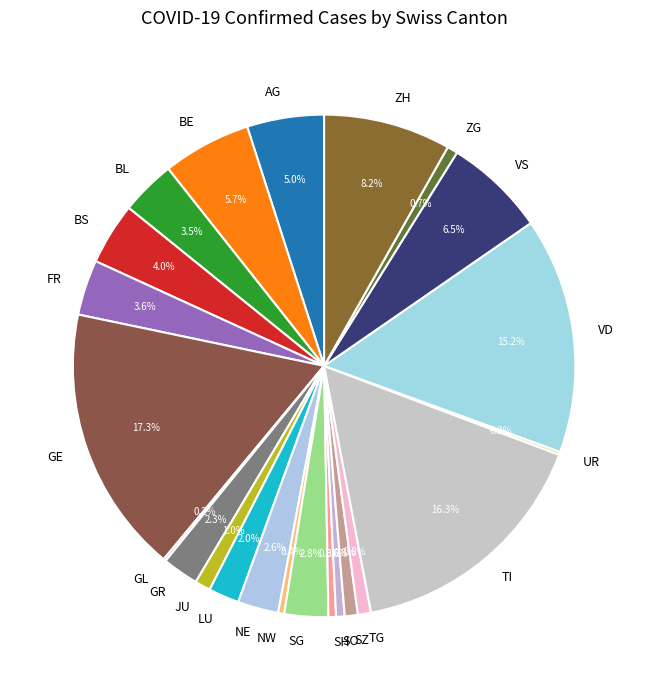

Does ZG account for over 50% of the chart?

No